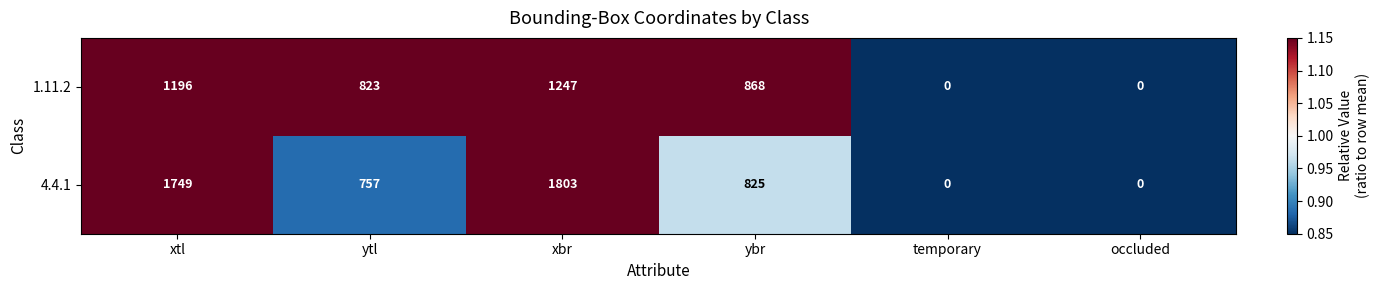

Between ytl and temporary, which series saw the biggest shift?

1.11.2